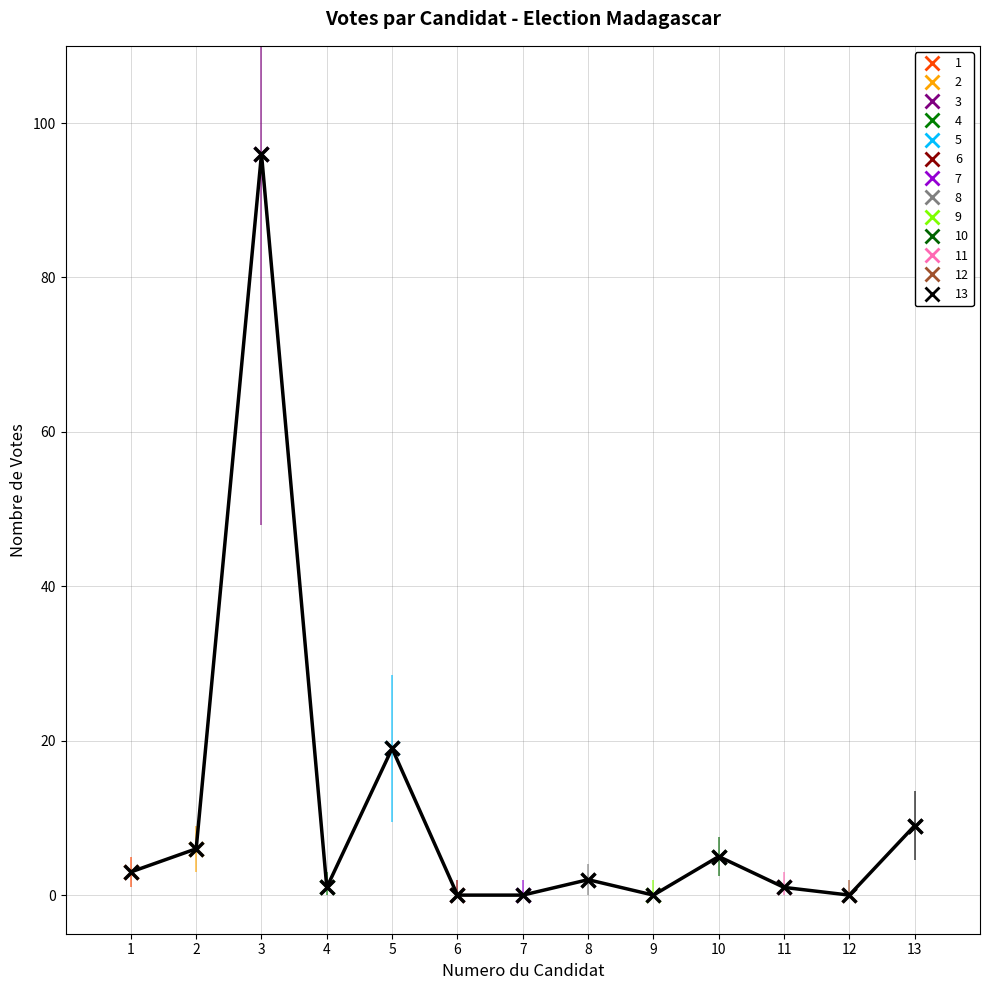

How many data points are less than 2?

6